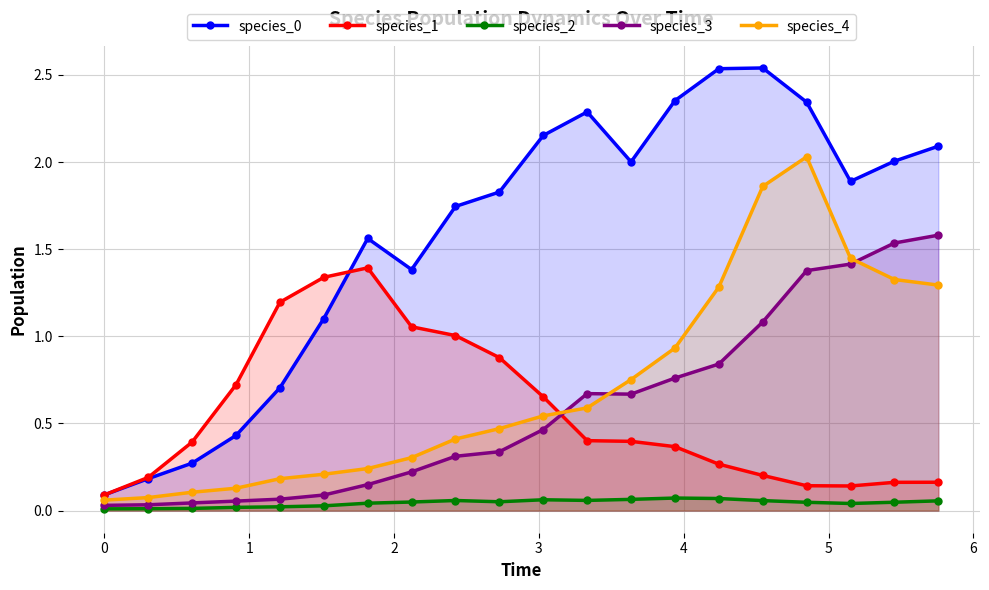

What is the sum of all species_1 values?

11.2